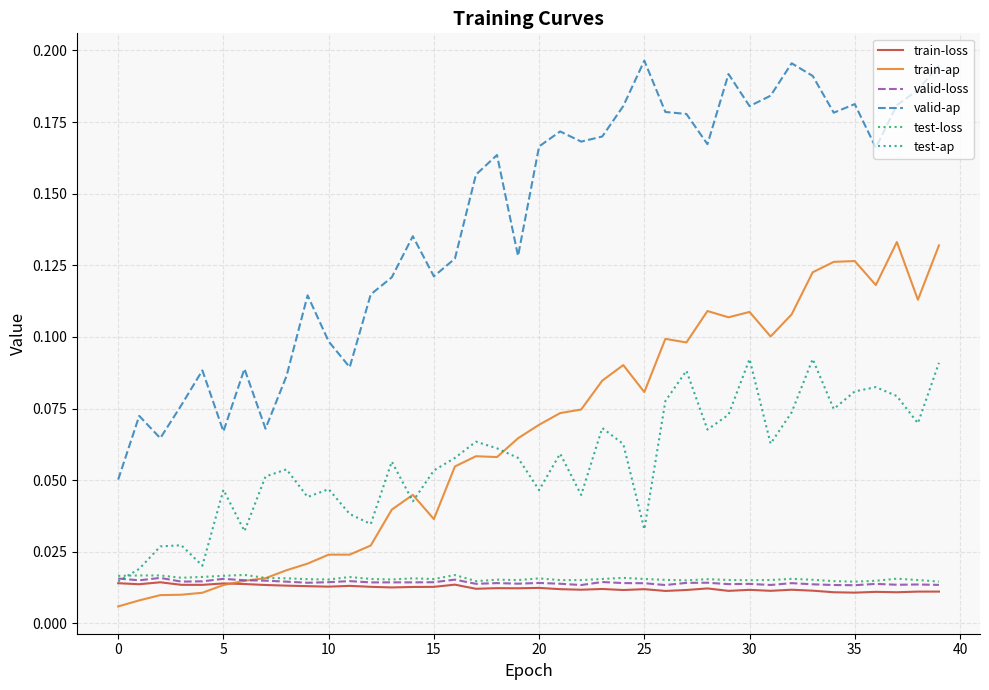

True or false: valid-ap and train-ap intersect in this chart.

False